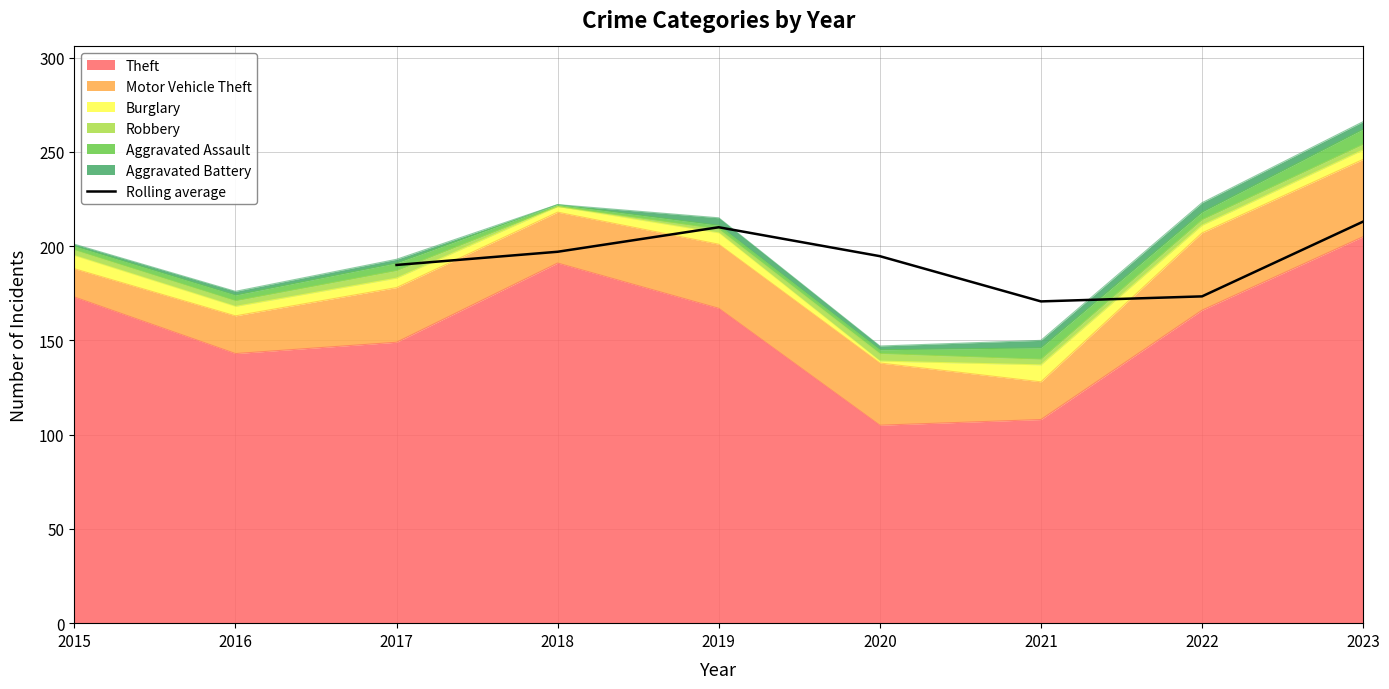

True or false: Rolling average has a value of 114.0 at 2021.

False